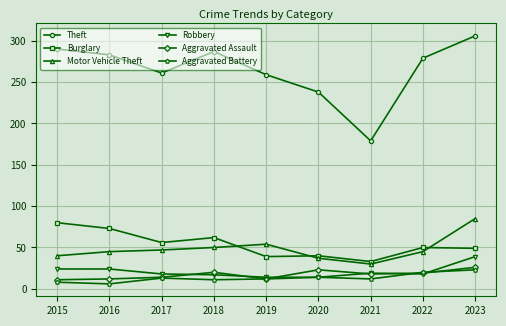

Which category has the highest value across all series?

2023